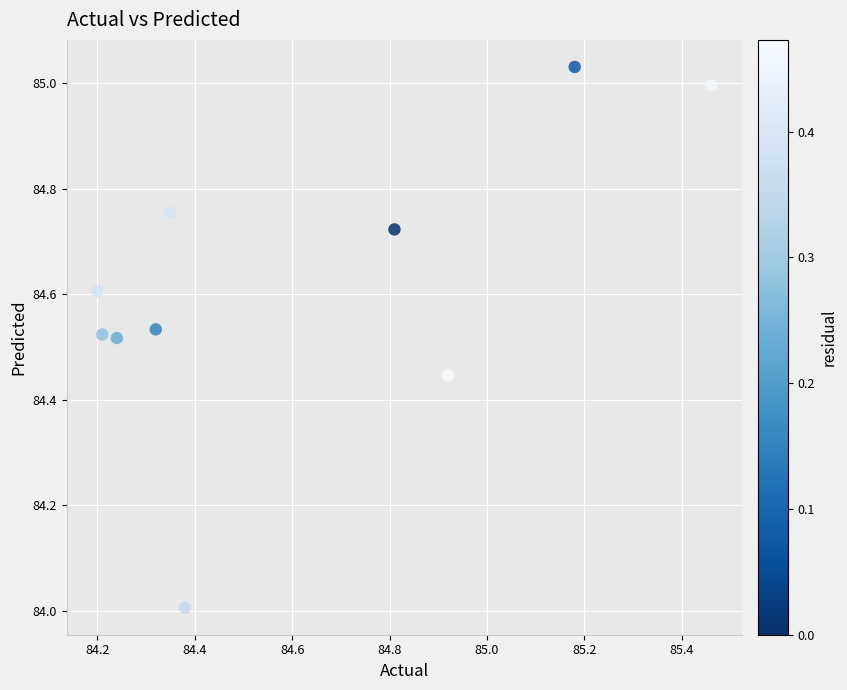

What is the average X value?

84.6